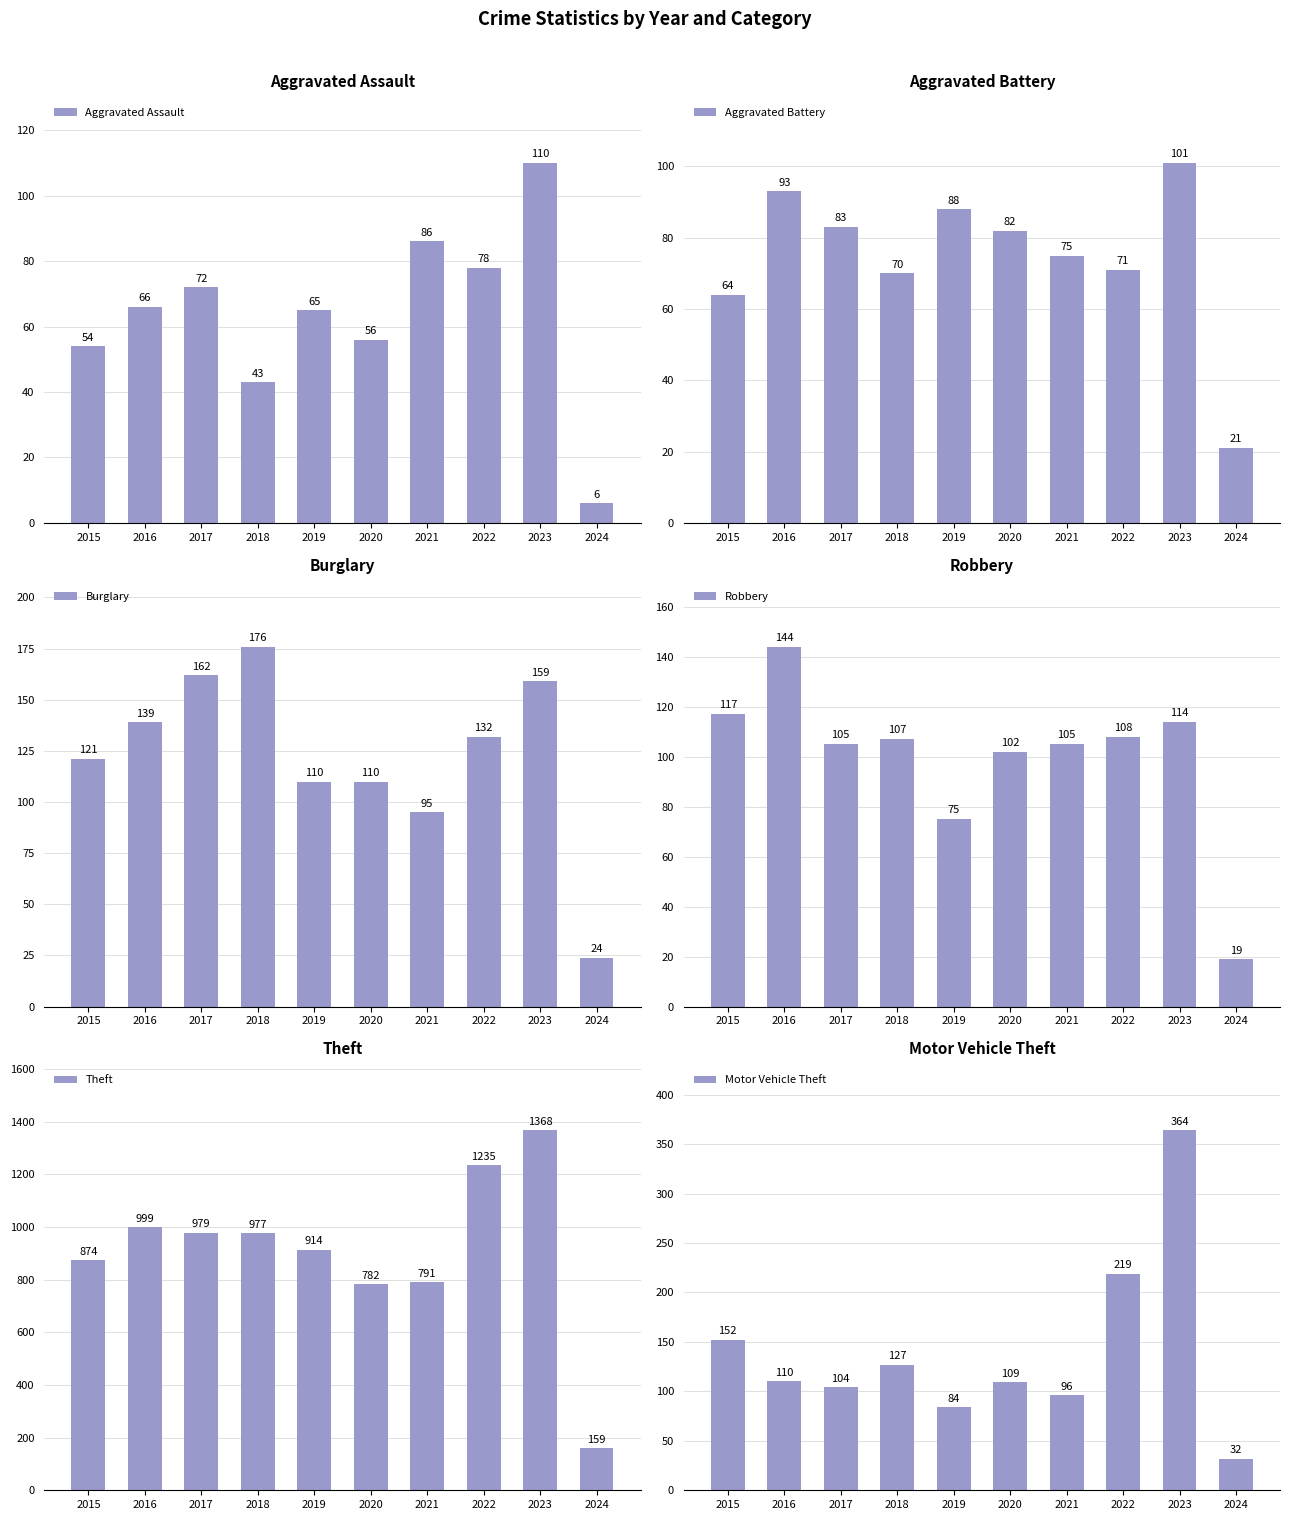

Read the Theft value at 2018.

977